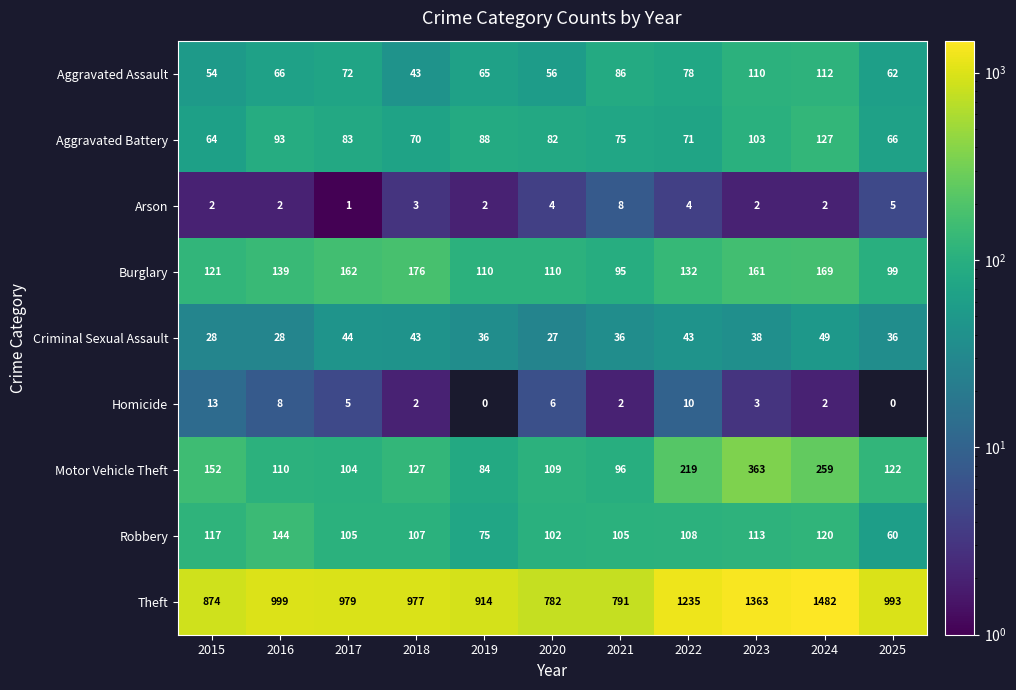

At which label does Aggravated Battery reach its peak?

2024